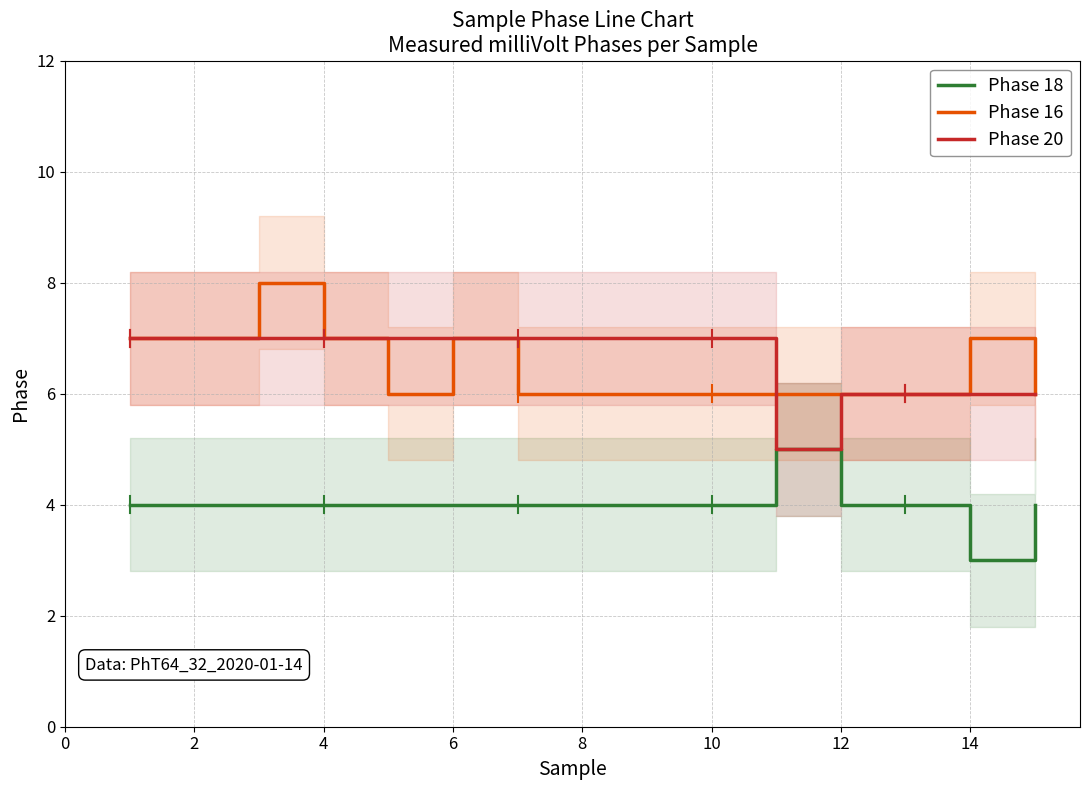

What is the lowest value of the Phase 16 series?

6